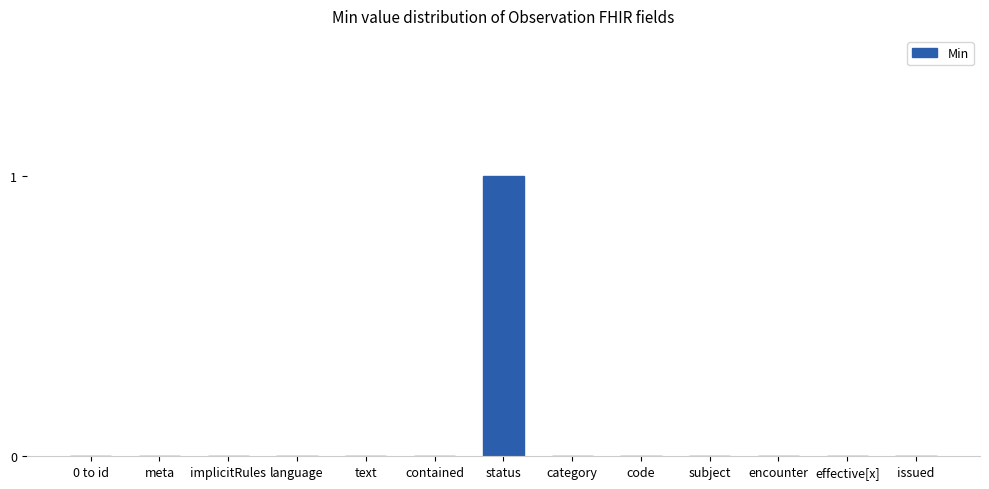

The chart shows a value of 1 at status. True or false?

True